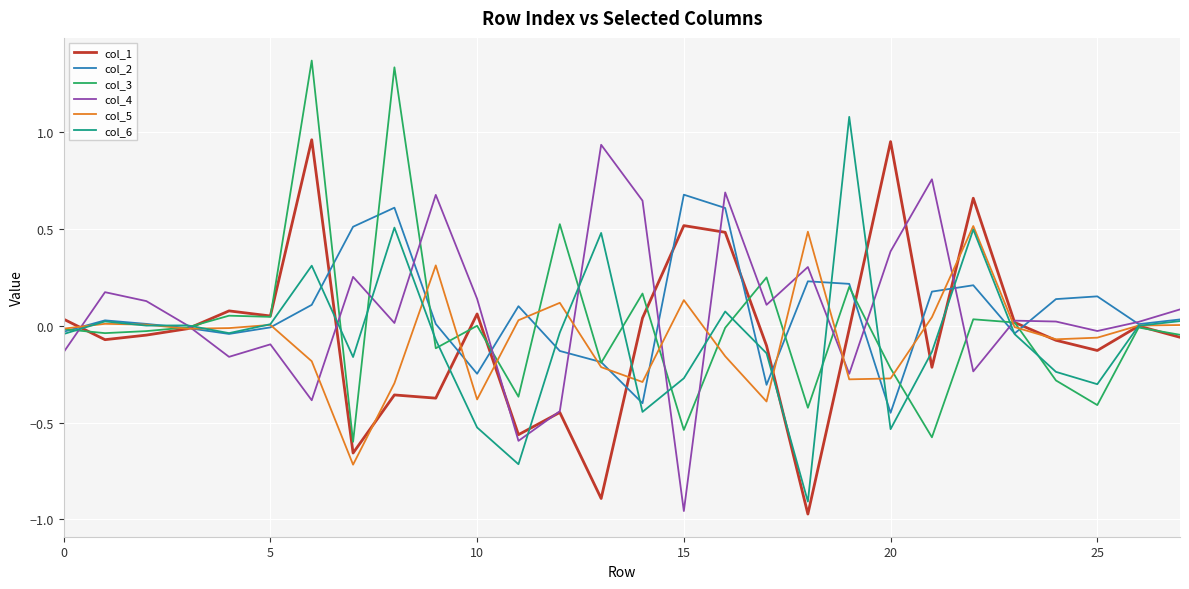

What is the minimum value for col_6?

-0.9